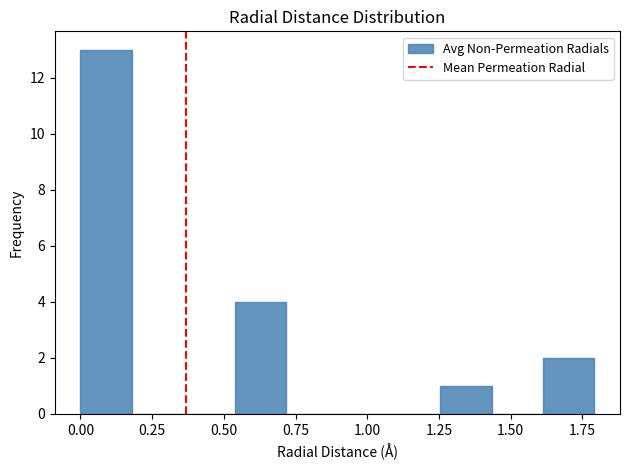

Around what value on the x-axis is the tallest bar? Give the approximate position of its centre, as read against the axis.

0.10